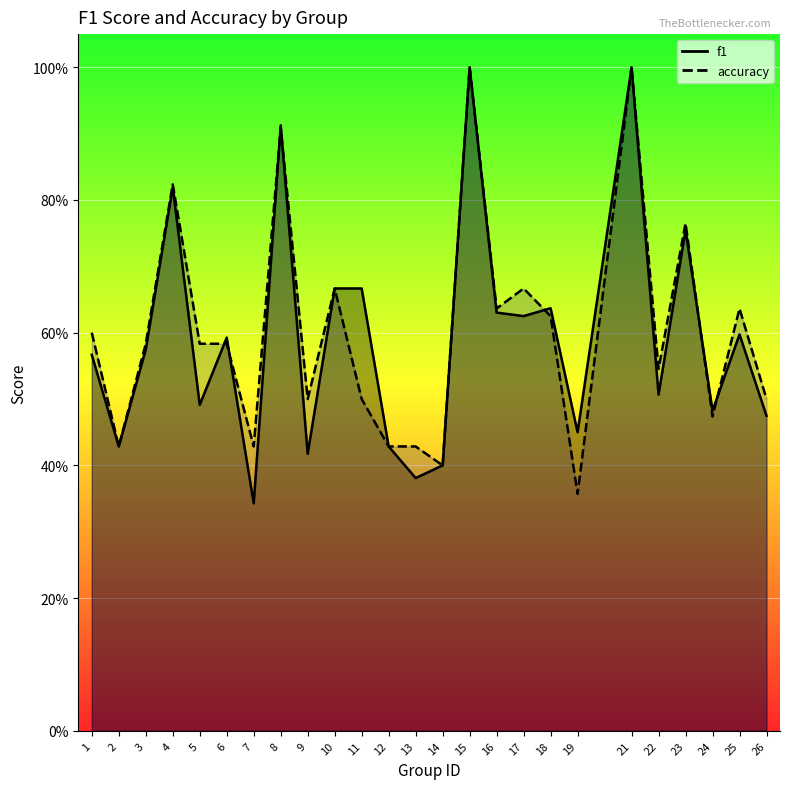

What is the smallest value displayed?

0.3